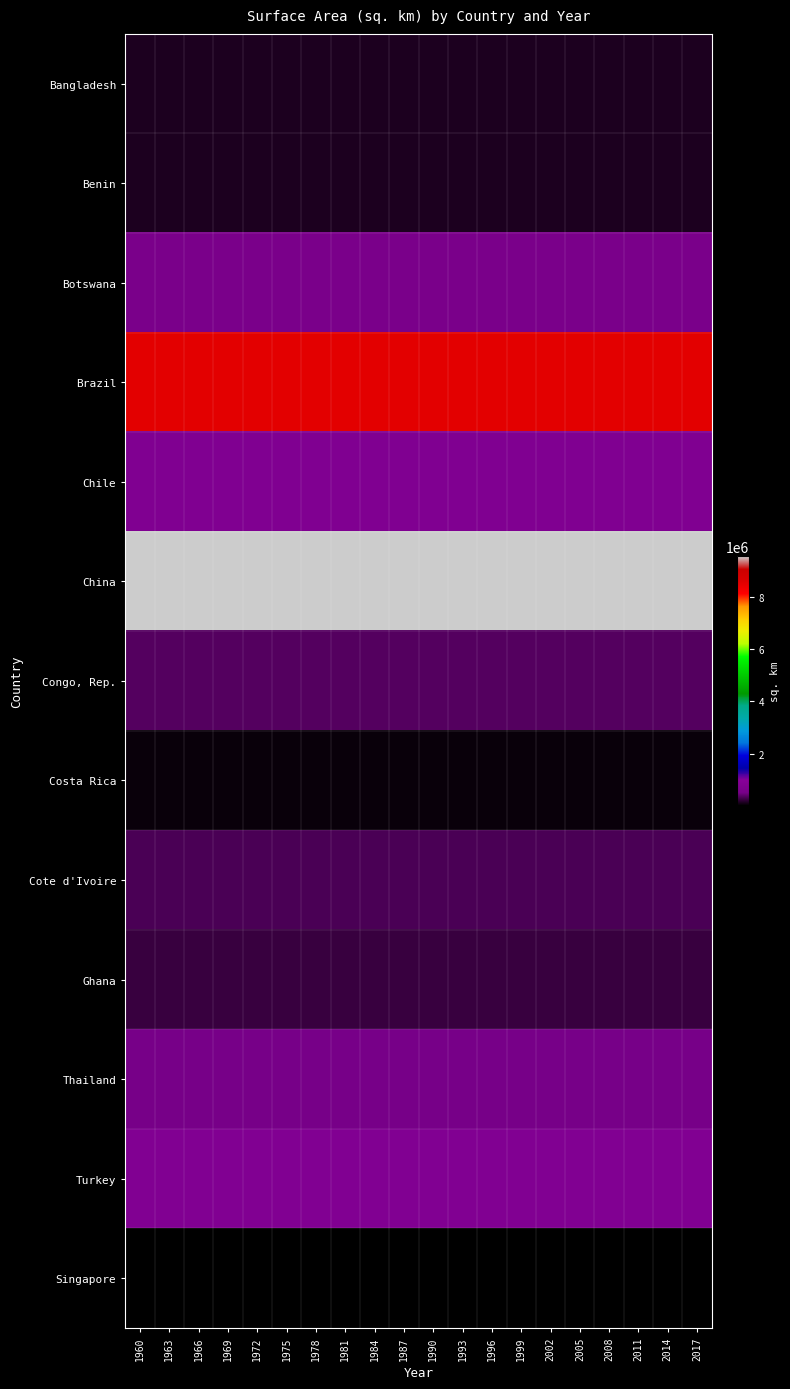

At which category is the sum across all series the highest?

2014